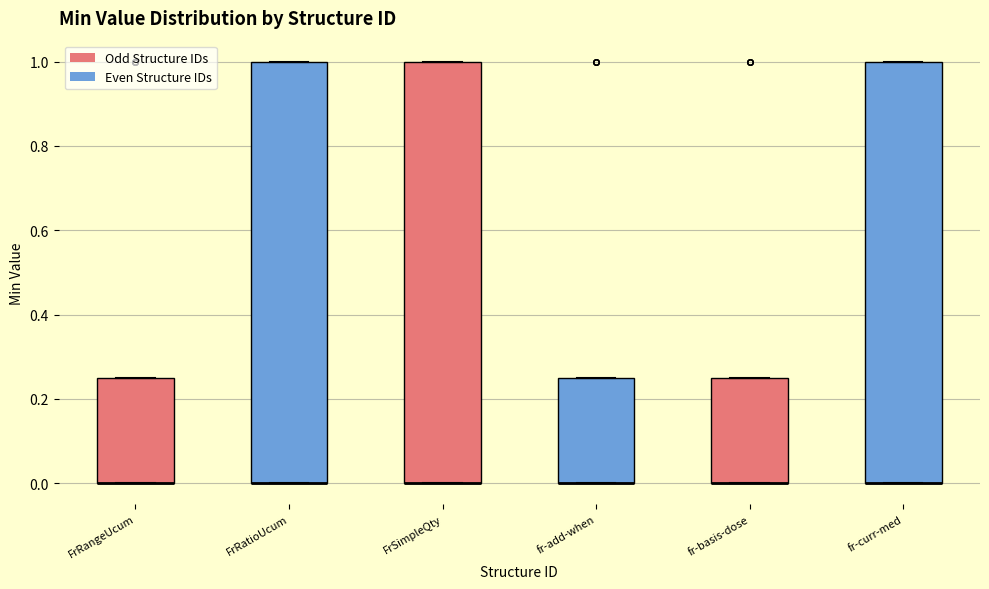

Reading left to right, transcribe this box plot: for each box, give where its median line is, the range the box spans, and where its two whiskers end, as read against the y-axis. The values are not printed on the chart, so give them approximately, as read against the axis.

FrRangeUcum: median 0.00 (drawn on the box's lower edge), box 0.00 to 0.26, whiskers 0.00 to 0.26
FrRatioUcum: median 0.00 (drawn on the box's lower edge), box 0.00 to 1.00, whiskers 0.00 to 1.00
FrSimpleQty: median 0.00 (drawn on the box's lower edge), box 0.00 to 1.00, whiskers 0.00 to 1.00
fr-add-when: median 0.00 (drawn on the box's lower edge), box 0.00 to 0.26, whiskers 0.00 to 0.26
fr-basis-dose: median 0.00 (drawn on the box's lower edge), box 0.00 to 0.26, whiskers 0.00 to 0.26
fr-curr-med: median 0.00 (drawn on the box's lower edge), box 0.00 to 1.00, whiskers 0.00 to 1.00